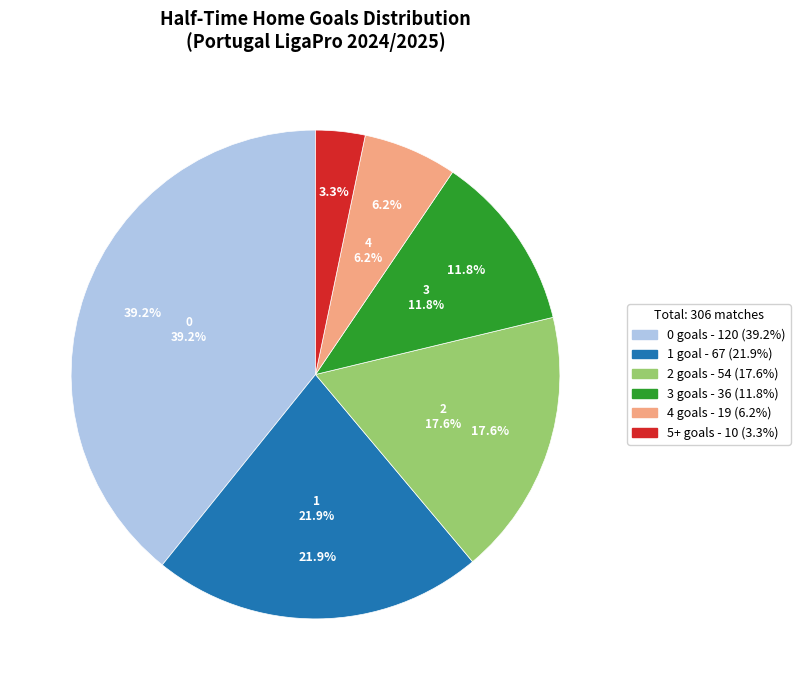

To the nearest percent, what percentage of the pie is 3?

12%